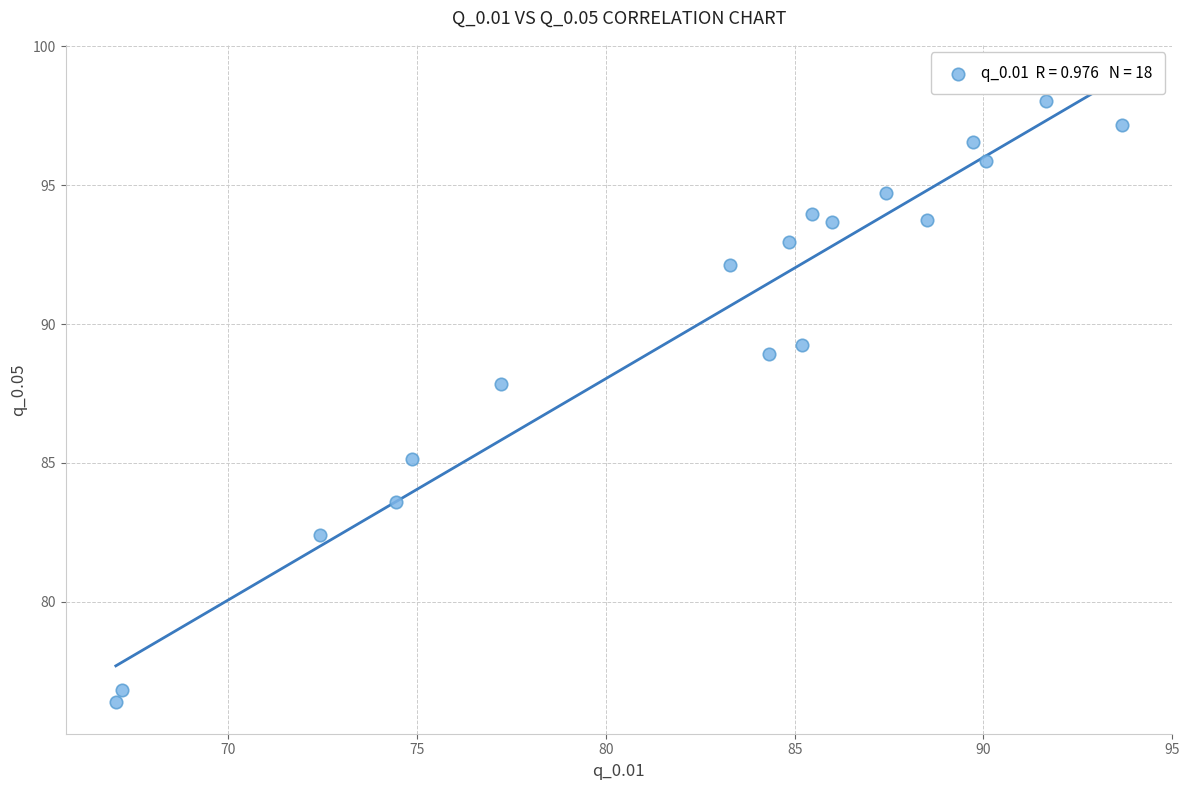

What Y value in the scatter plot is closest to 87?

87.8